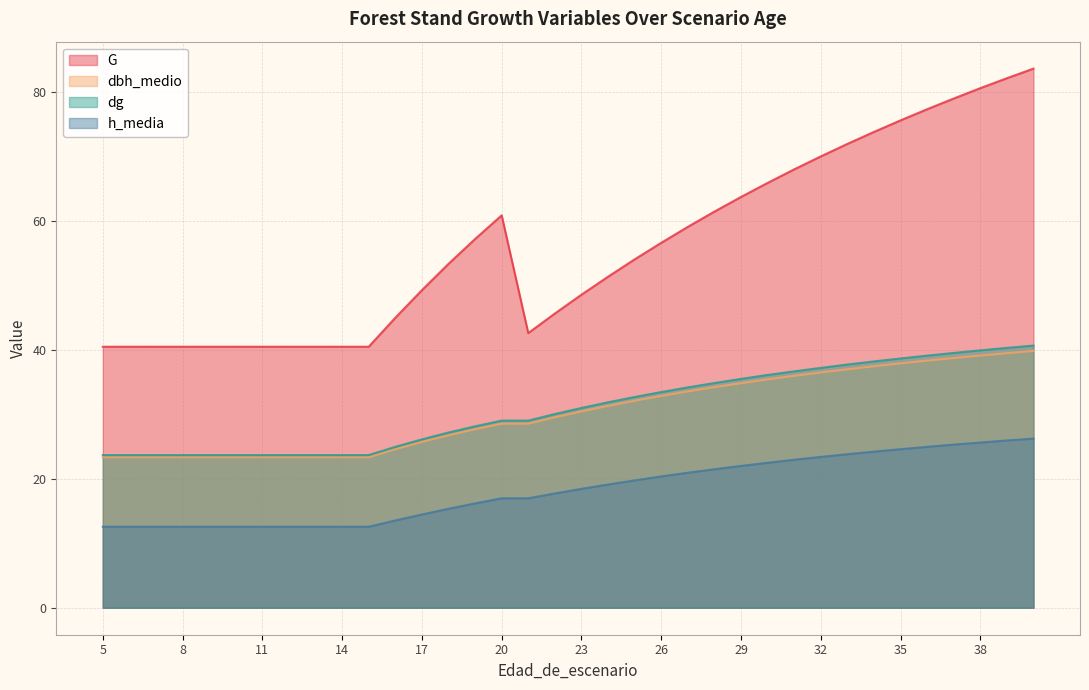

List the labels in order of h_media value, smallest first.

5, 6, 7, 8, 9, 10, 11, 12, 13, 14, 15, 16, 17, 18, 19, 20, 21, 22, 23, 24, 25, 26, 27, 28, 29, 30, 31, 32, 33, 34, 35, 36, 37, 38, 39, 40